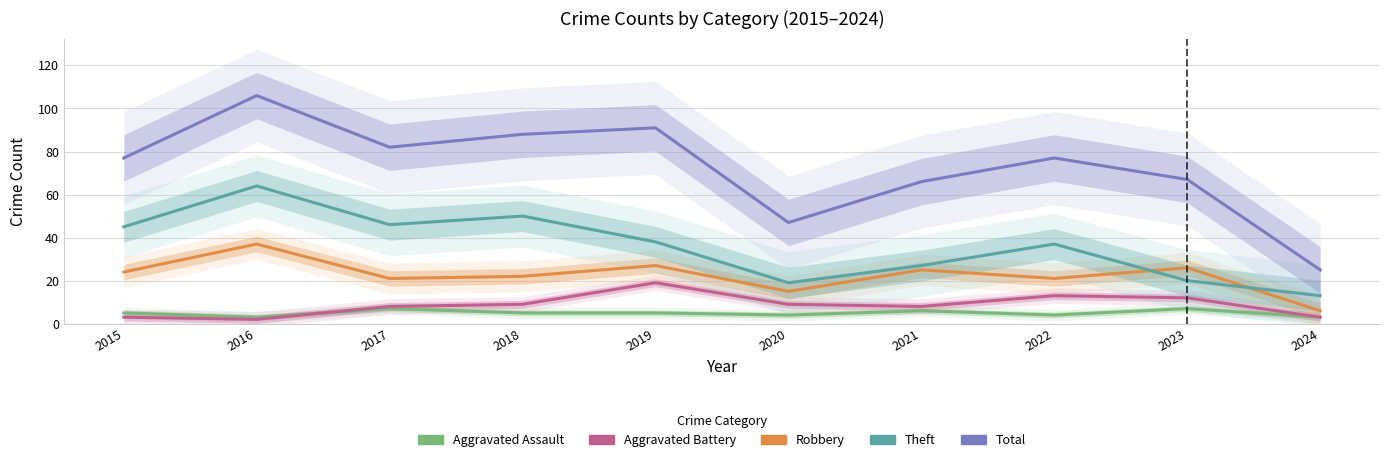

Is it true that Aggravated Assault equals 3 at 2017?

False